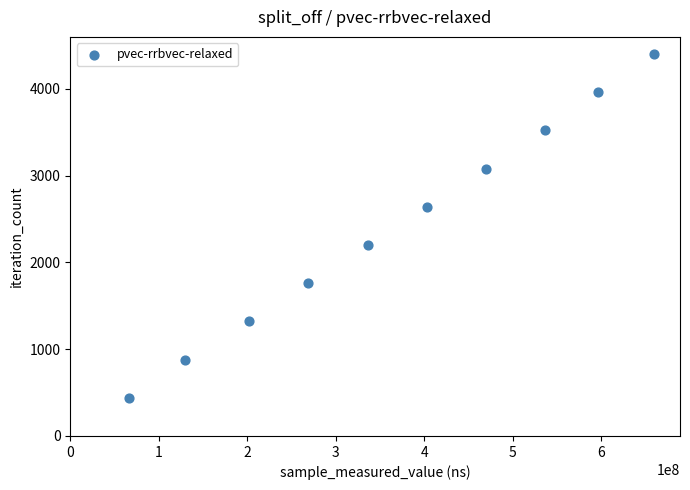

What is the range of Y values (max minus min)?

3960